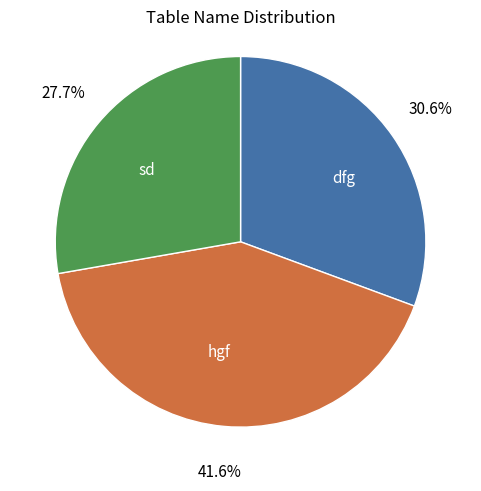

To the nearest percent, what portion does sd represent?

28%